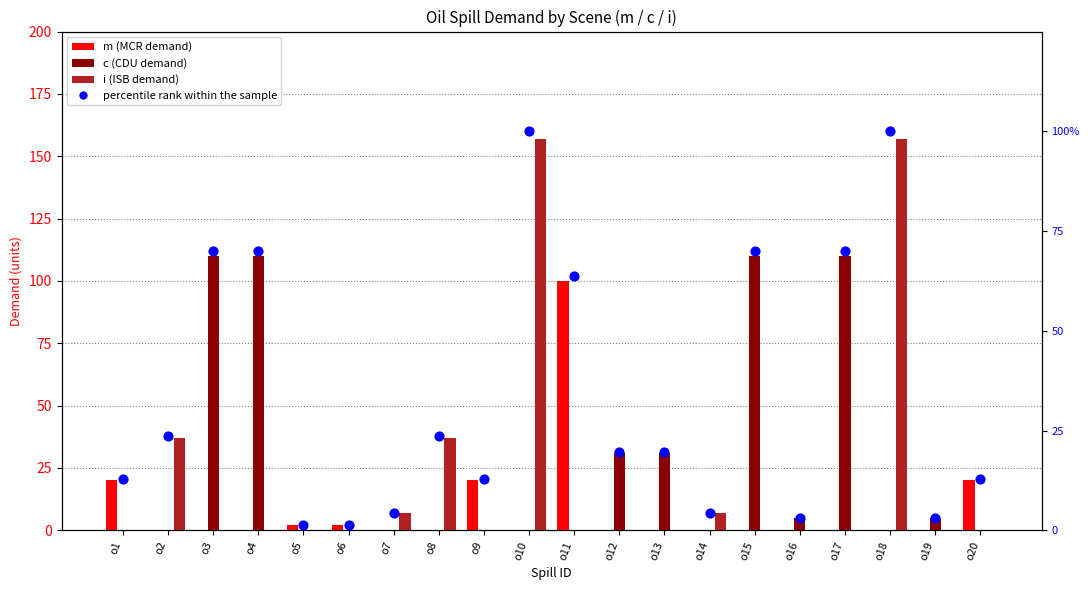

At how many categories does at least one series exceed 85?

7